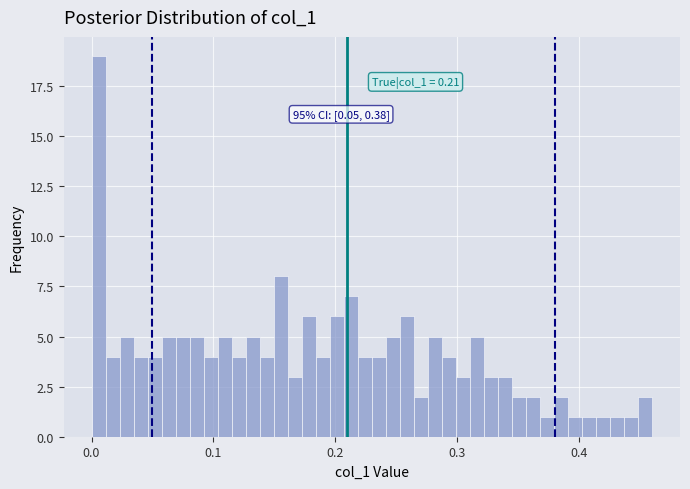

Read against the x-axis, roughly where is the centre of the tallest bar?

0.01